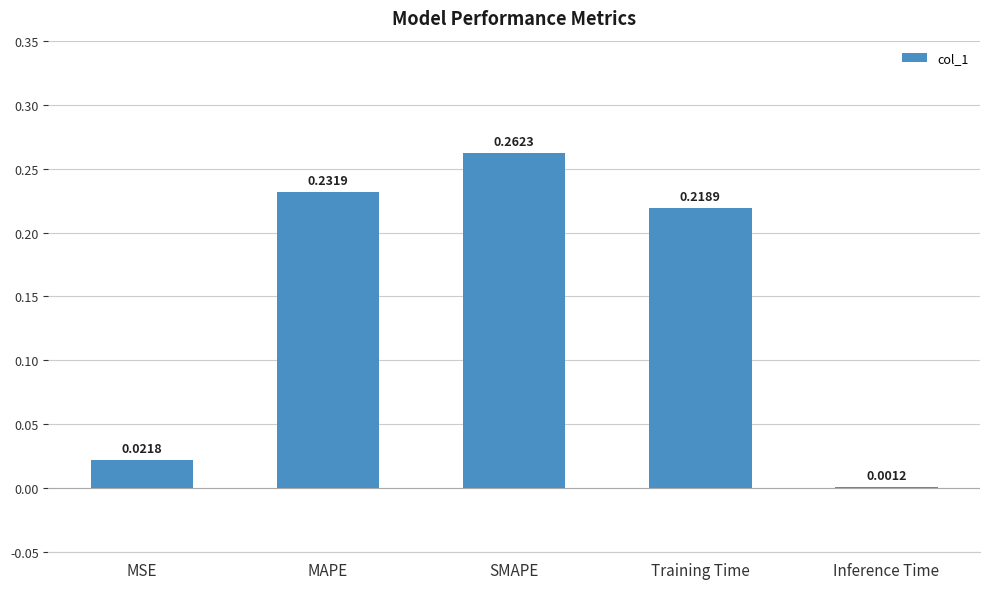

Which label corresponds to the largest value in the chart?

SMAPE